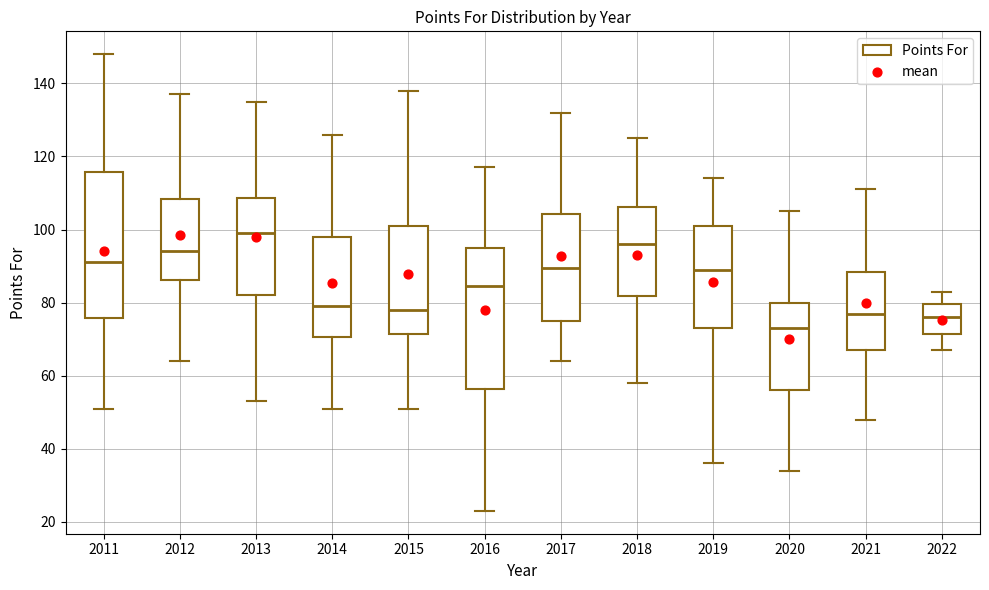

Reading left to right, read every box against the y-axis: the position of its median line, the range the box covers, and the ends of its whiskers. The values are not printed on the chart, so give them approximately, as read against the axis.

2011: median 92, box 76 to 116, whiskers 52 to 148
2012: median 94, box 86 to 108, whiskers 64 to 138
2013: median 100, box 82 to 108, whiskers 54 to 136
2014: median 80, box 70 to 98, whiskers 52 to 126
2015: median 78, box 72 to 102, whiskers 52 to 138
2016: median 84, box 56 to 96, whiskers 24 to 118
2017: median 90, box 76 to 104, whiskers 64 to 132
2018: median 96, box 82 to 106, whiskers 58 to 126
2019: median 90, box 74 to 102, whiskers 36 to 114
2020: median 74, box 56 to 80, whiskers 34 to 106
2021: median 78, box 68 to 88, whiskers 48 to 112
2022: median 76, box 72 to 80, whiskers 68 to 84